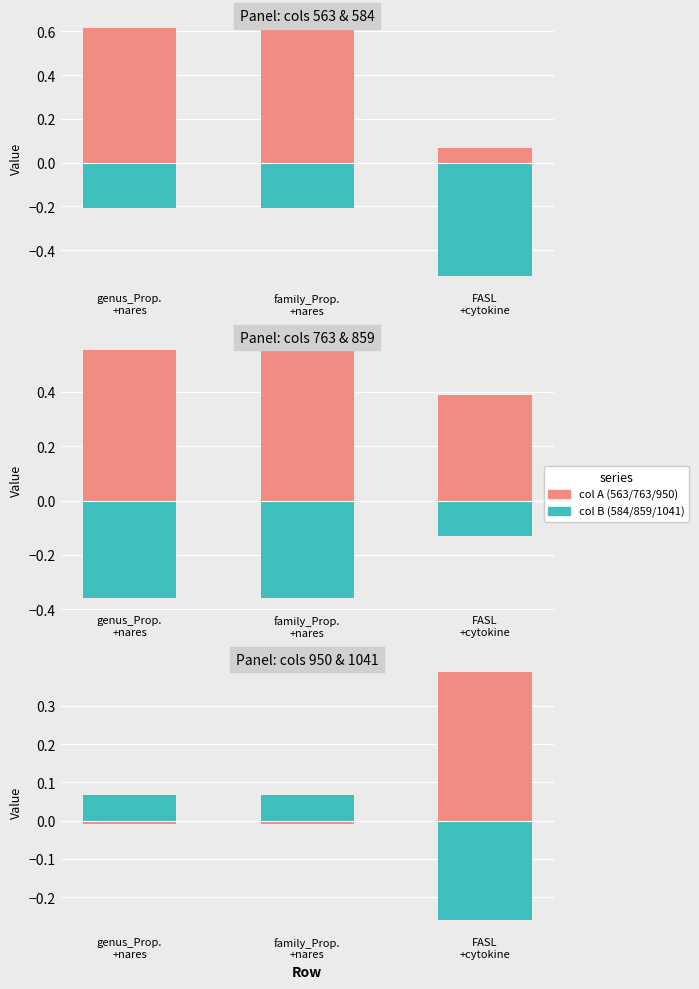

True or false: 859 has a value of -0.2 at FASL +cytokine.

False